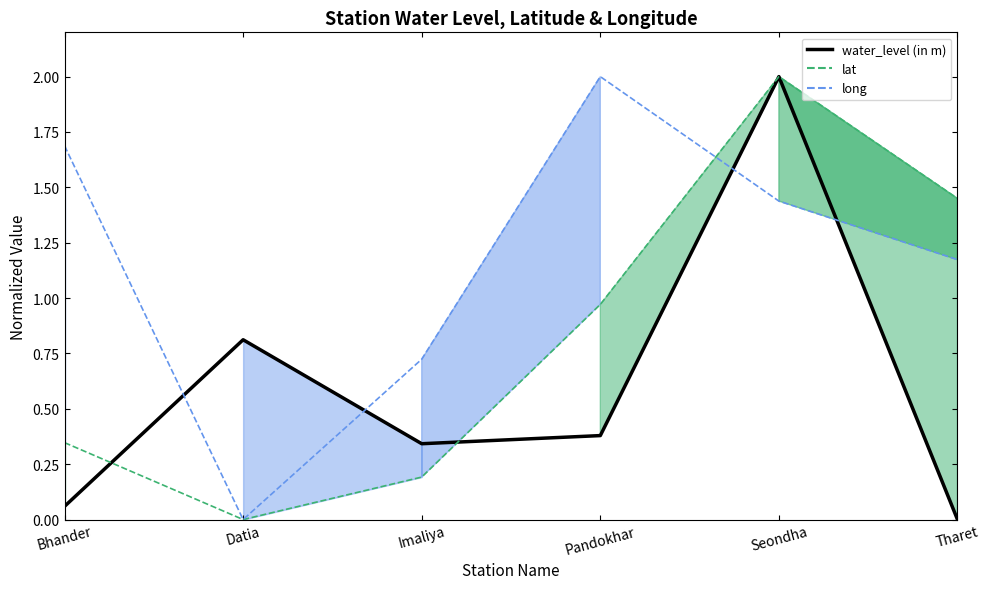

What is the value of the lat point at the 3rd from the left?

0.2